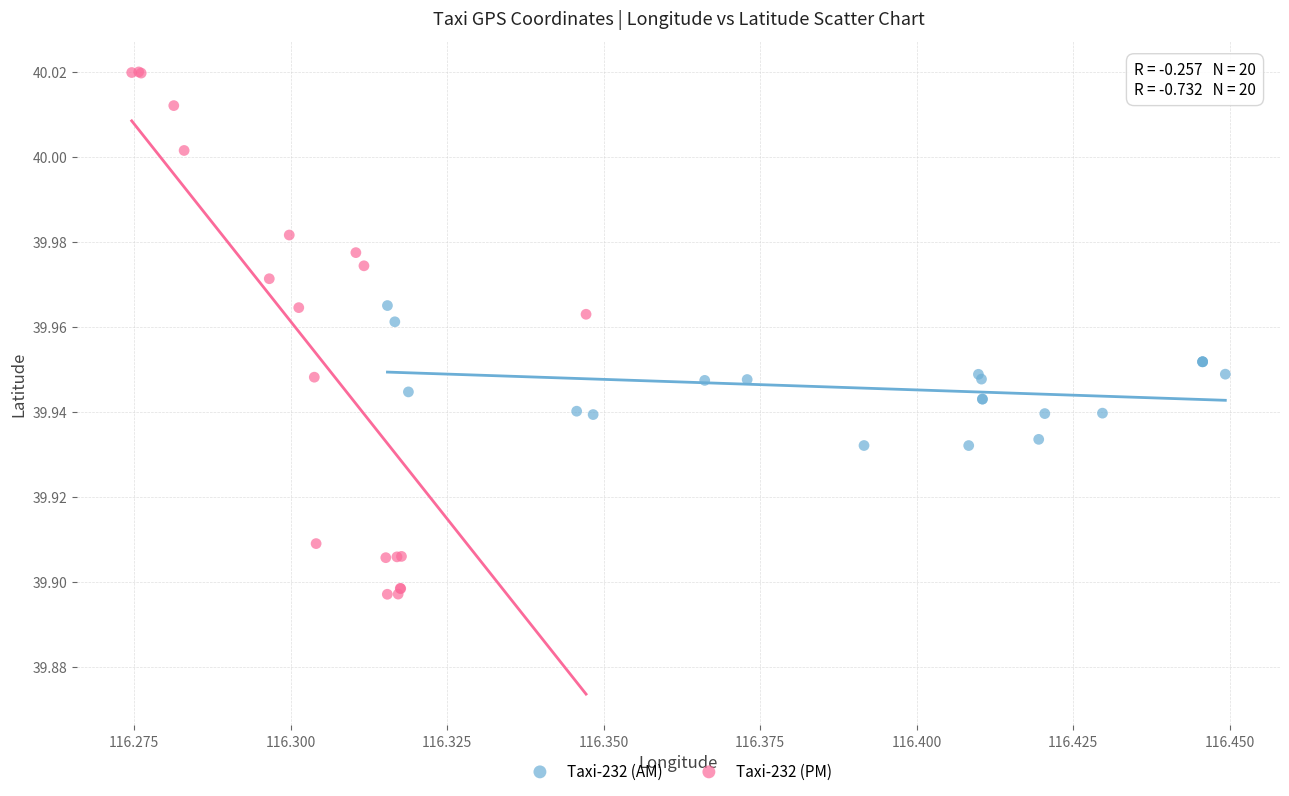

What are all the series names shown in the legend?

Taxi-232 (AM), Taxi-232 (PM)